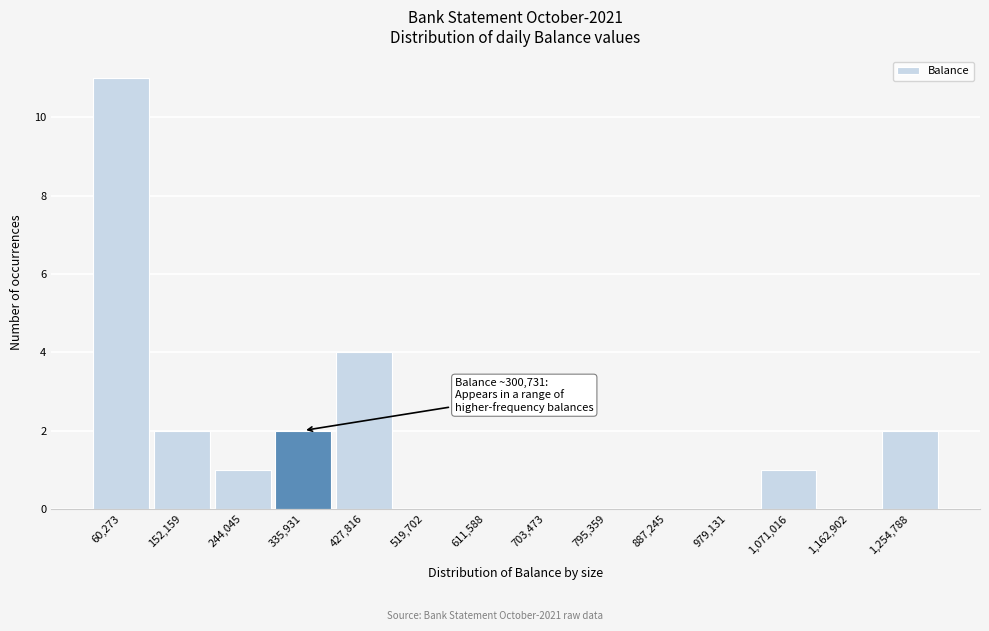

Which range on the x-axis has the tallest bar?

10000 to 110000